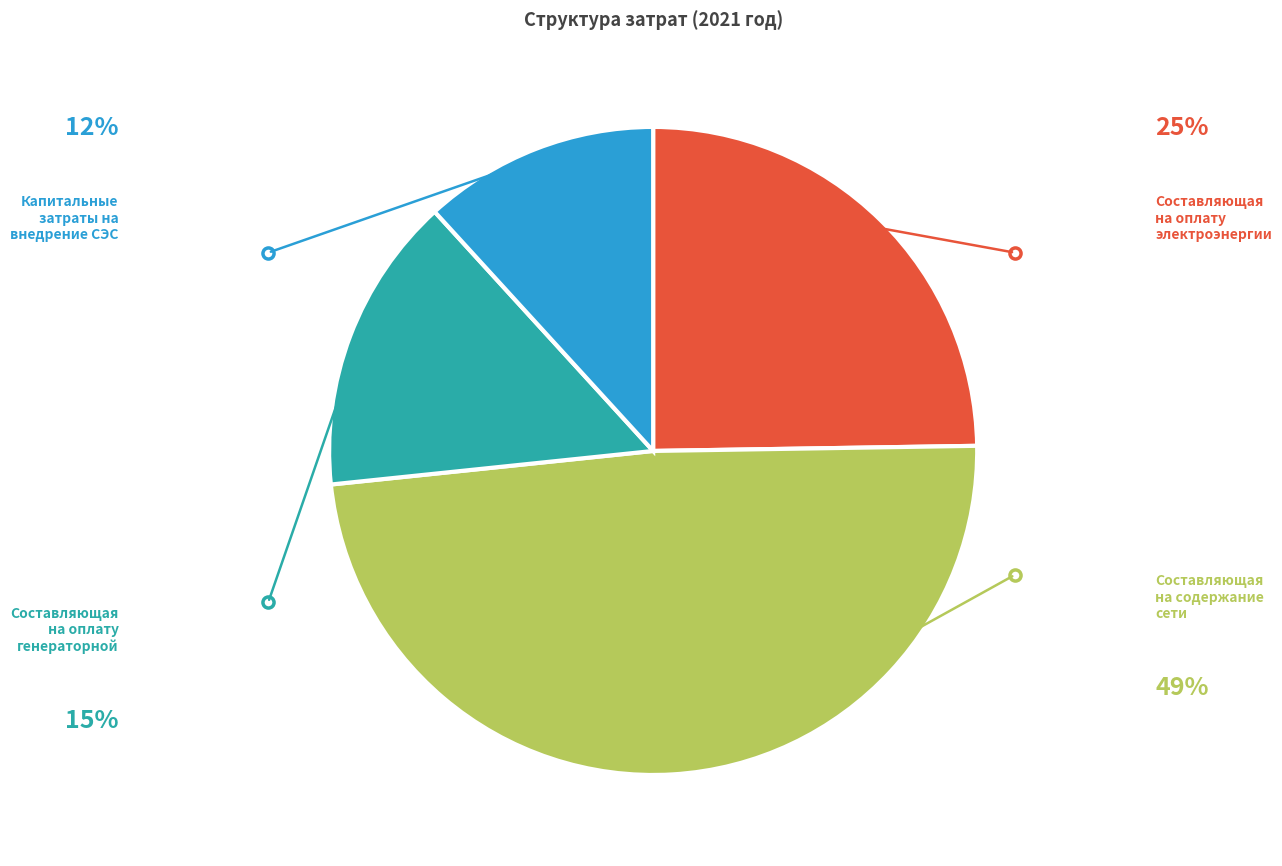

Is there any slice that represents more than half of the pie?

No